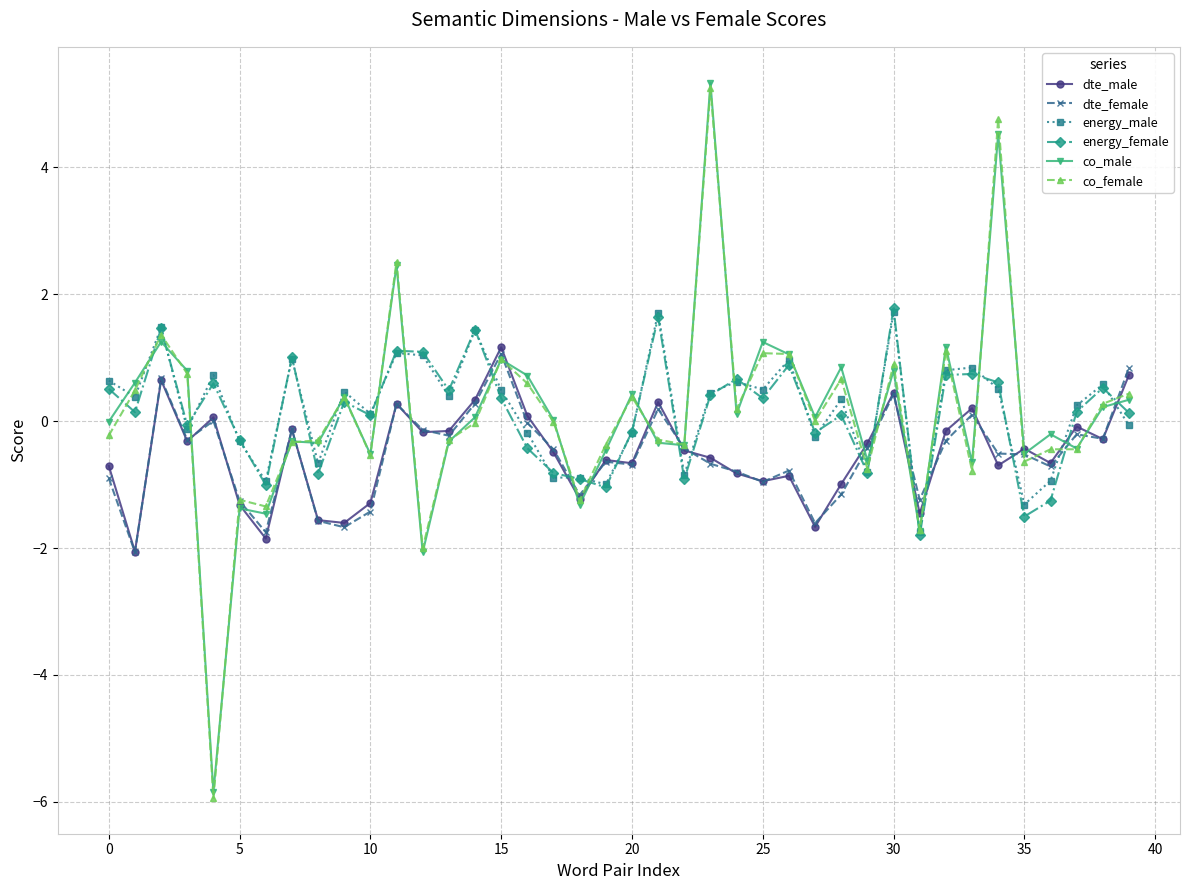

What is the value of the co_male point at the 22nd from the left?

-0.3